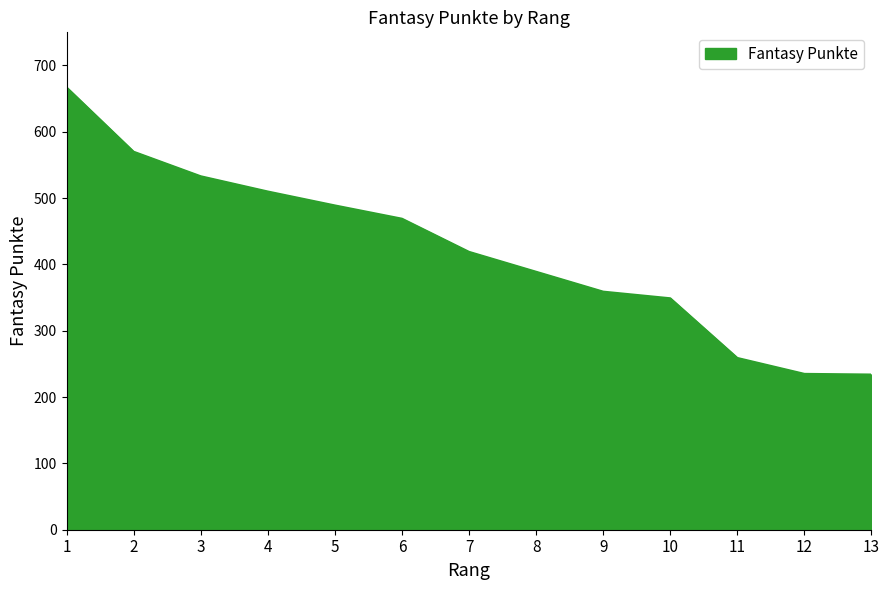

What is the difference between the values at 6 and 7?

50